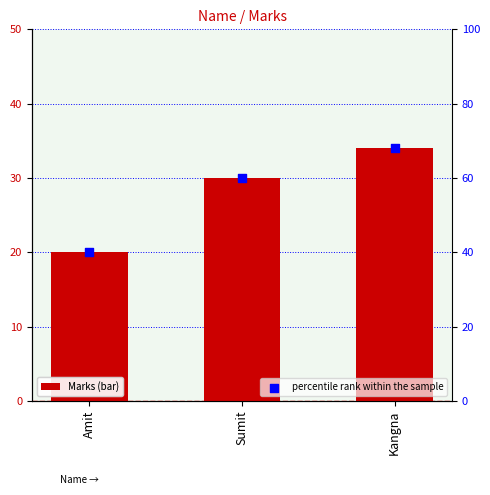

Is the value of percentile rank within the sample at Kangna greater than the value of Marks at Sumit?

Yes